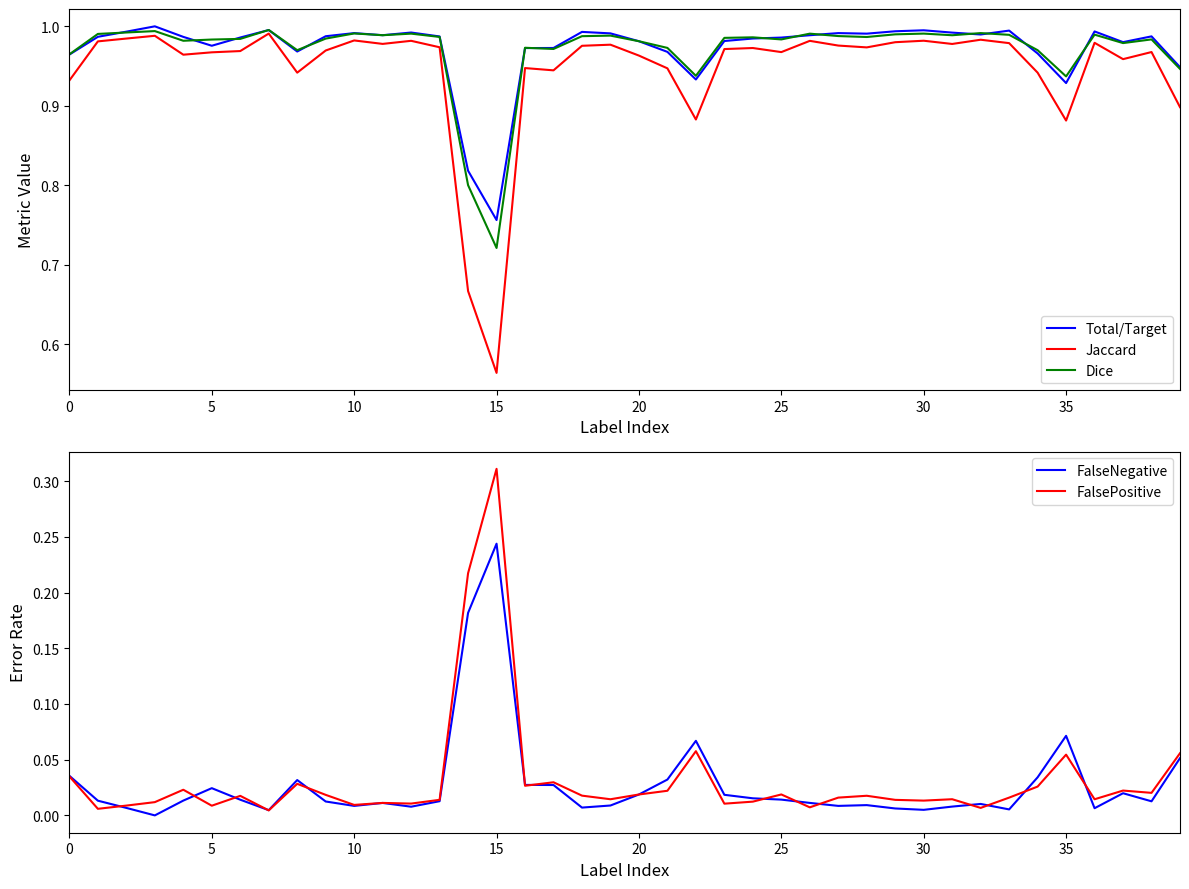

Where is Dice nearest to the value 0?

15